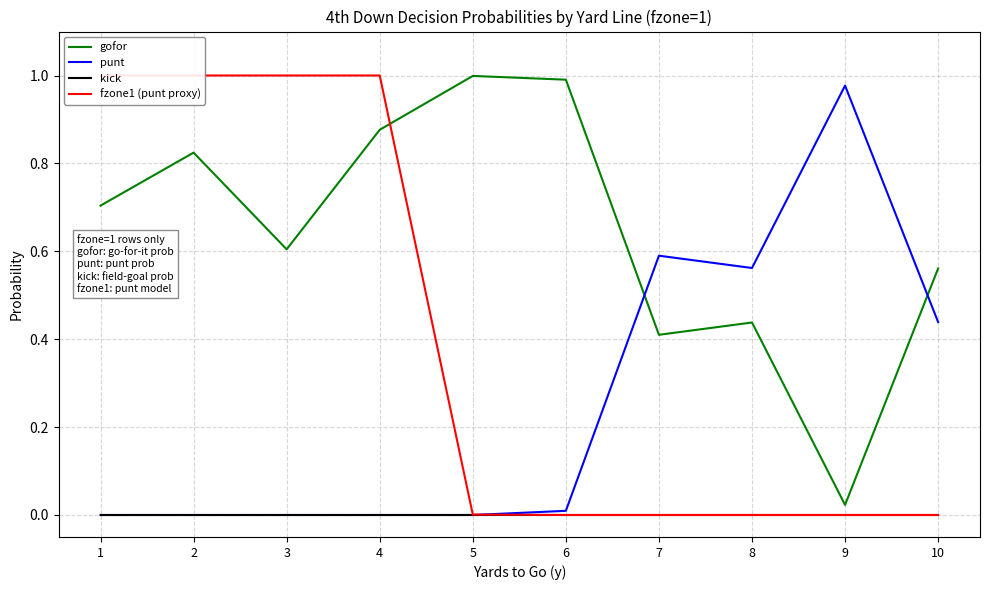

Reading left to right, what are all the values shown in this chart?

gofor: 1=0.7	2=0.8	3=0.6	4=0.9	5=1.0	6=1.0	7=0.4	8=0.4	9=0.0	10=0.6
punt: 1=0.0	2=0.0	3=0.0	4=0.0	5=0.0	6=0.0	7=0.6	8=0.6	9=1.0	10=0.4
kick: 1=0.0	2=0.0	3=0.0	4=0.0	5=0.0	6=0.0	7=0.0	8=0.0	9=0.0	10=0.0
fzone1 (punt proxy): 1=1.0	2=1.0	3=1.0	4=1.0	5=0.0	6=0.0	7=0.0	8=0.0	9=0.0	10=0.0